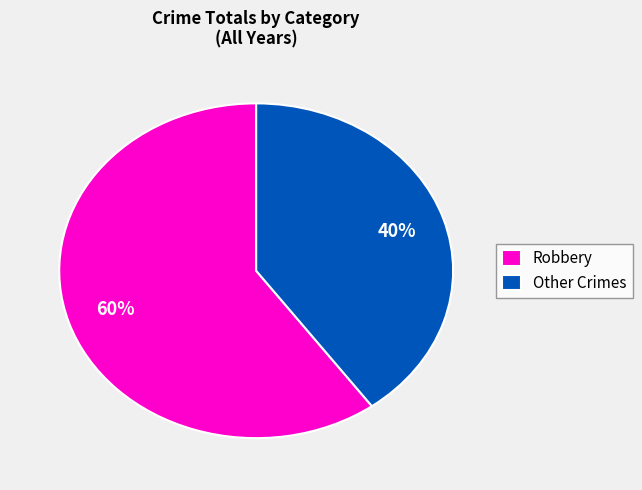

Between Robbery and Other Crimes, which is larger?

Robbery